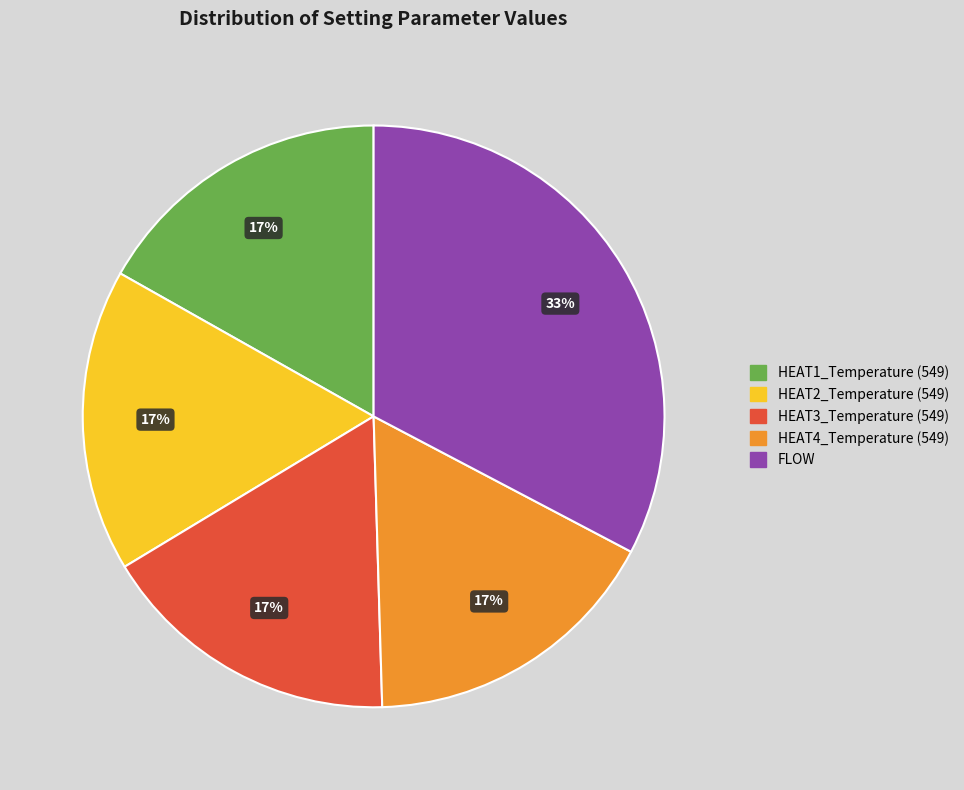

To the nearest percent, what is the combined percentage of FLOW and HEAT2_Temperature (549)?

50%